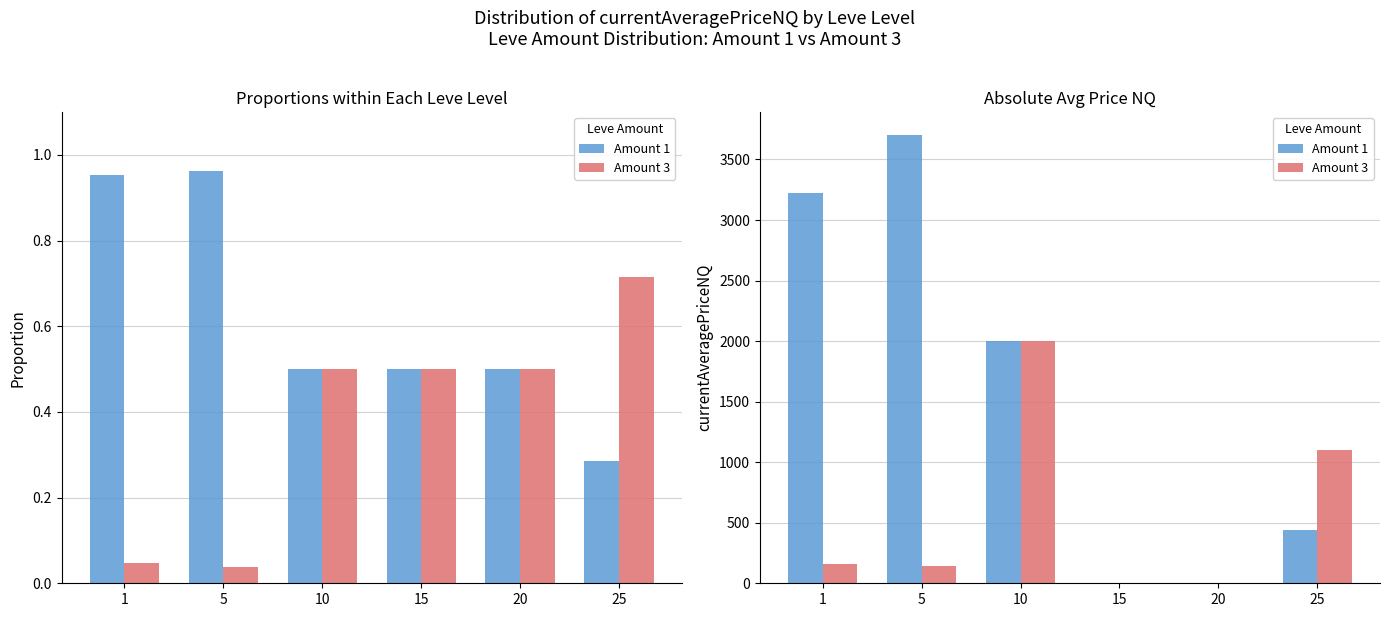

How many distinct data groups are displayed?

2